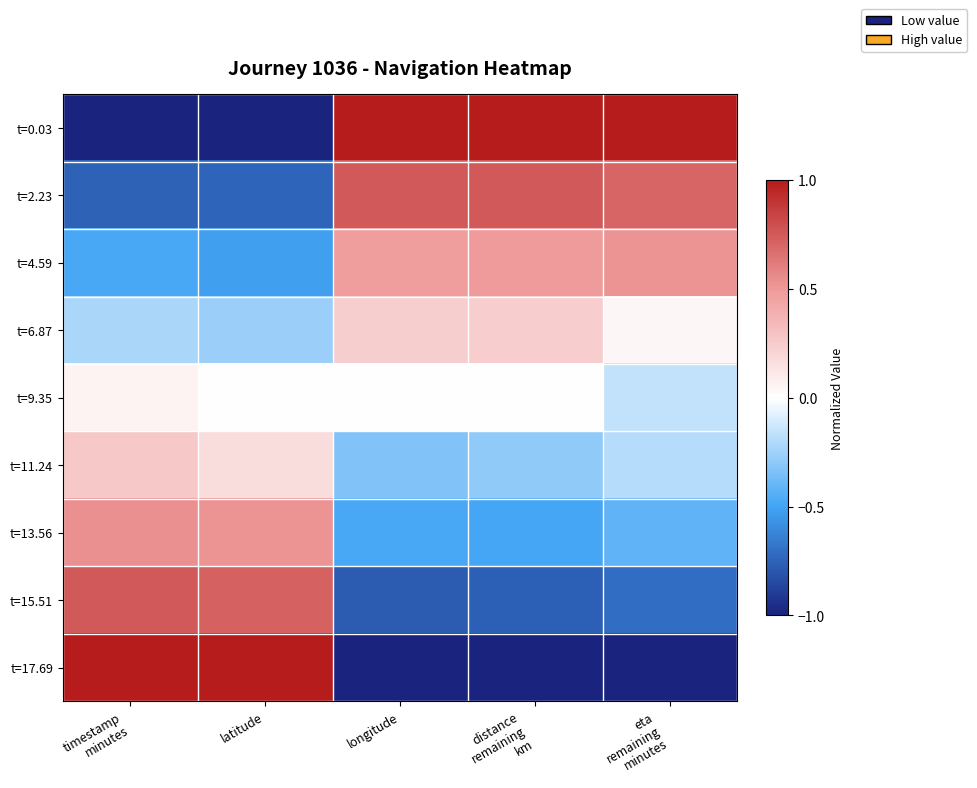

Reading left to right, transcribe all the data shown in this chart.

t=0.03: timestamp
minutes=-1.0	latitude=-1.0	longitude=1.0	distance
remaining
km=1.0	eta
remaining
minutes=1.0
t=2.23: timestamp
minutes=-0.8	latitude=-0.7	longitude=0.8	distance
remaining
km=0.8	eta
remaining
minutes=0.7
t=4.59: timestamp
minutes=-0.5	latitude=-0.5	longitude=0.5	distance
remaining
km=0.5	eta
remaining
minutes=0.5
t=6.87: timestamp
minutes=-0.2	latitude=-0.3	longitude=0.2	distance
remaining
km=0.2	eta
remaining
minutes=0.0
t=9.35: timestamp
minutes=0.1	latitude=0.0	longitude=0.0	distance
remaining
km=0.0	eta
remaining
minutes=-0.2
t=11.24: timestamp
minutes=0.3	latitude=0.2	longitude=-0.3	distance
remaining
km=-0.3	eta
remaining
minutes=-0.2
t=13.56: timestamp
minutes=0.5	latitude=0.5	longitude=-0.5	distance
remaining
km=-0.5	eta
remaining
minutes=-0.4
t=15.51: timestamp
minutes=0.8	latitude=0.7	longitude=-0.8	distance
remaining
km=-0.8	eta
remaining
minutes=-0.7
t=17.69: timestamp
minutes=1.0	latitude=1.0	longitude=-1.0	distance
remaining
km=-1.0	eta
remaining
minutes=-1.0